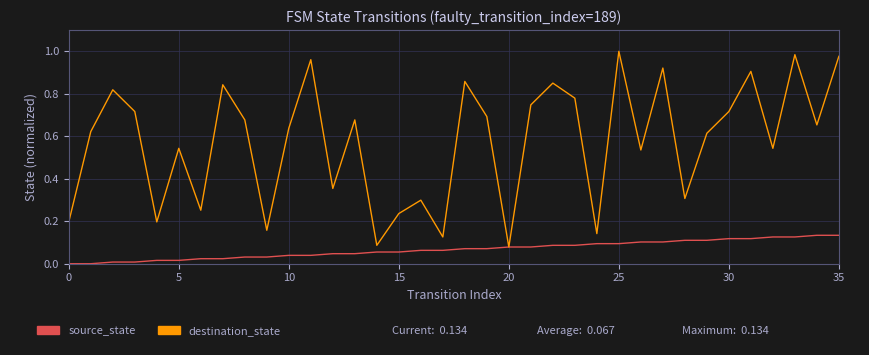

The value of source_state at 29 is 0.0. True or false?

False